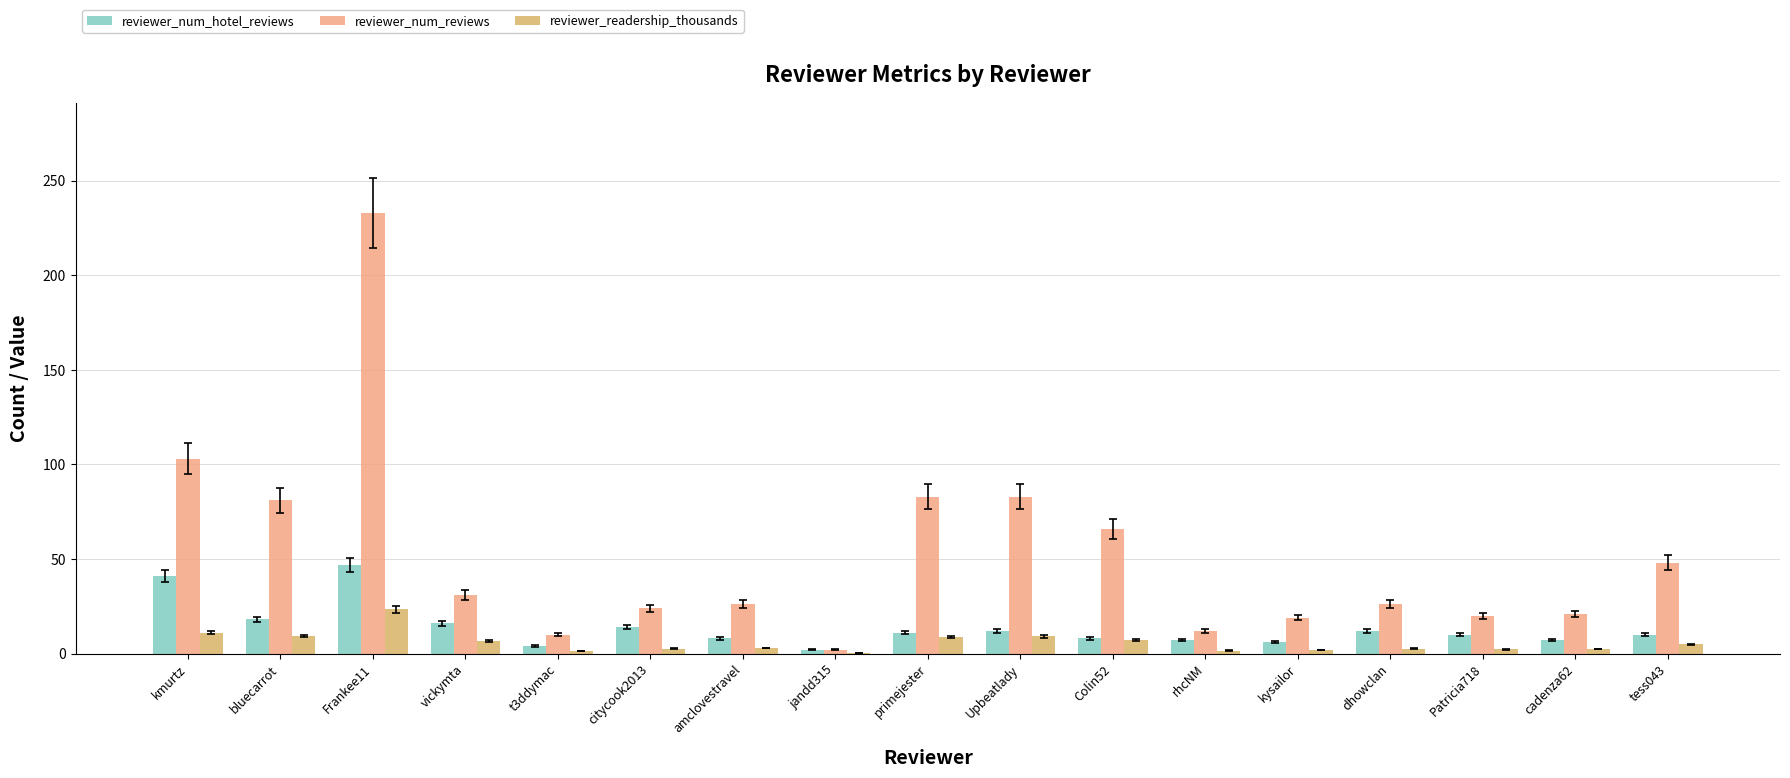

The reviewer_num_reviews series shows 109.8 at Colin52. True or false?

False